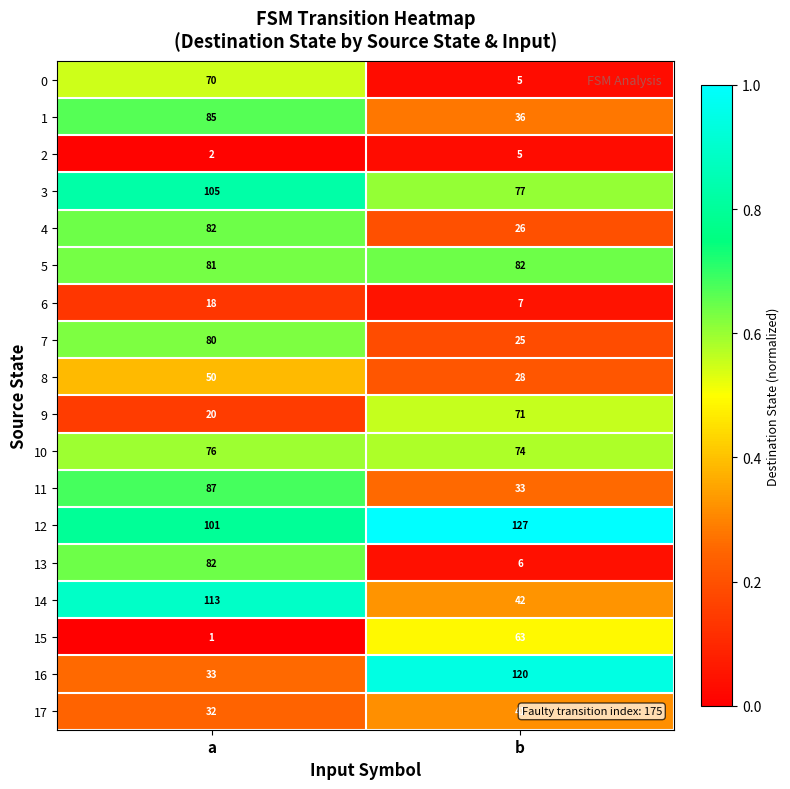

What is the difference between the highest and lowest values at b?

122